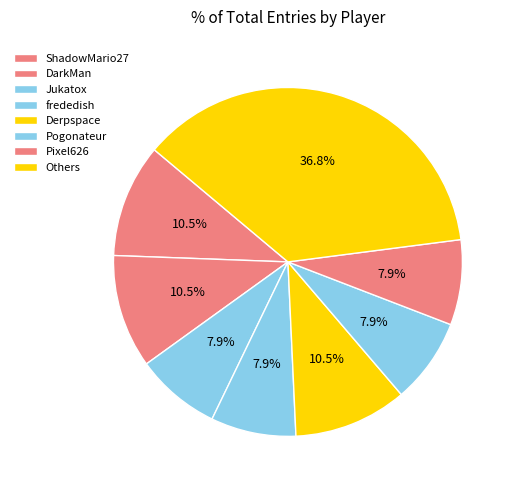

How many slices are in this pie chart?

8